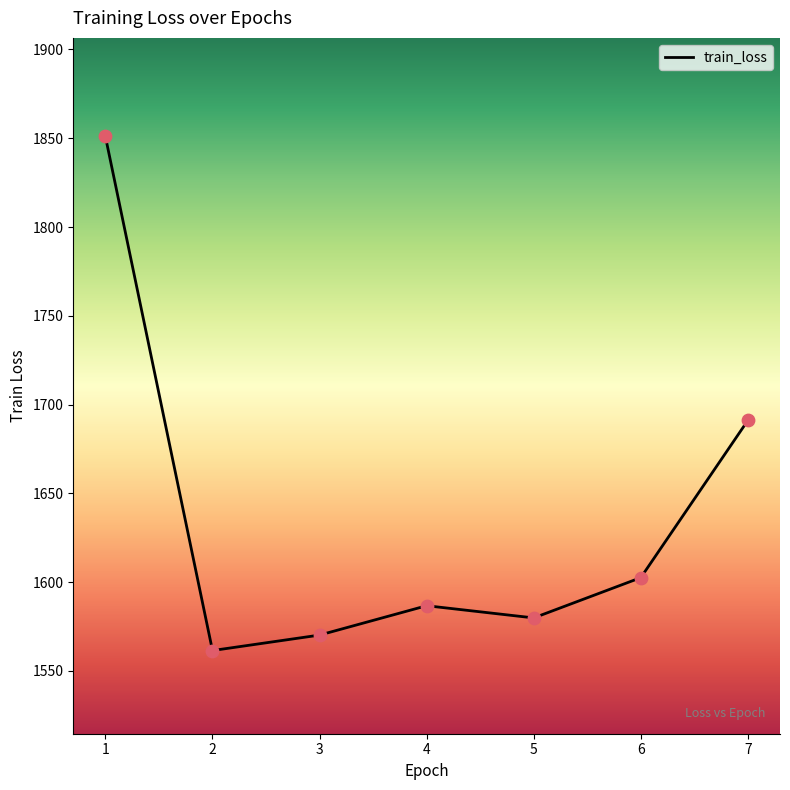

What is the change in value from 2 to 7?

+129.6